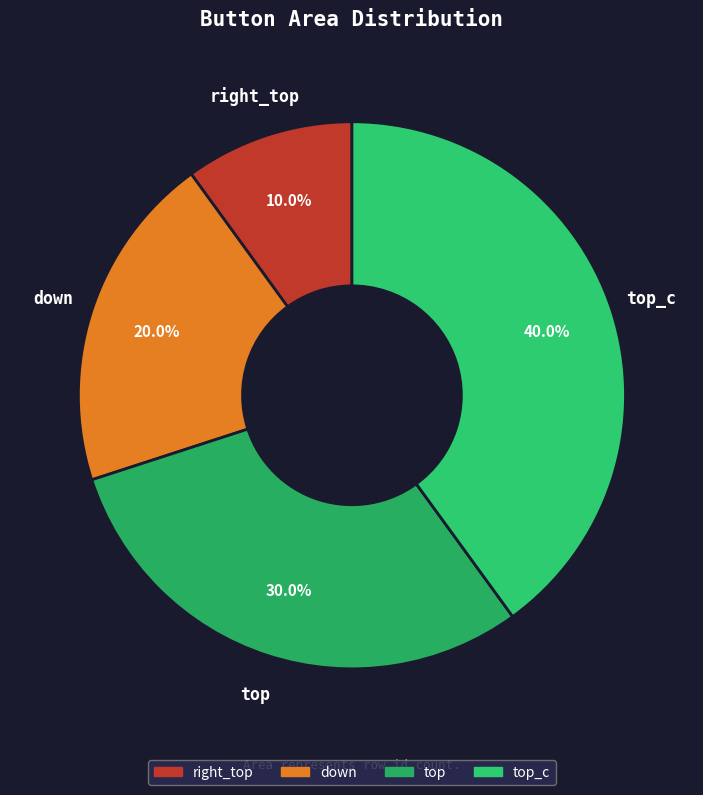

To the nearest percent, what is the combined percentage of down and top_c?

60%